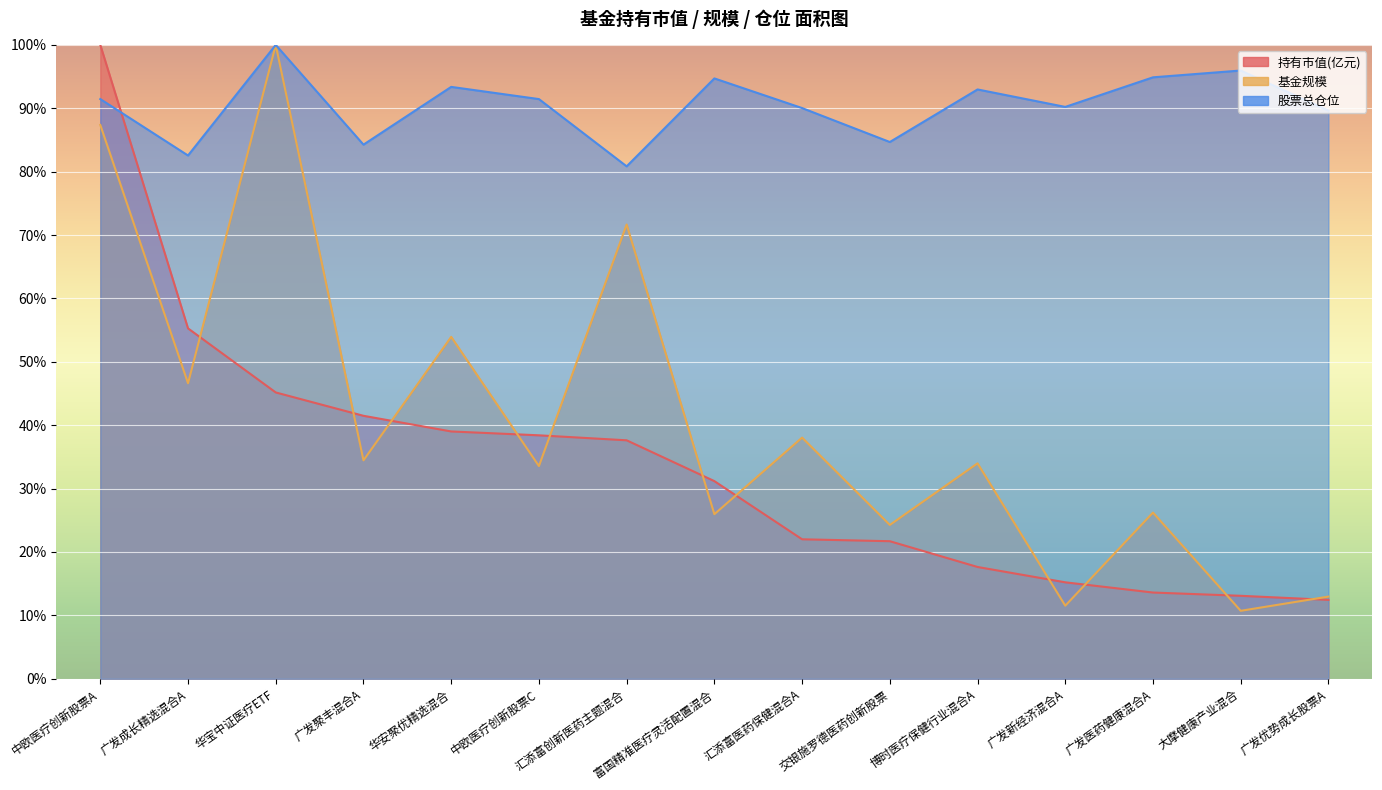

How many lines are shown in the chart?

3